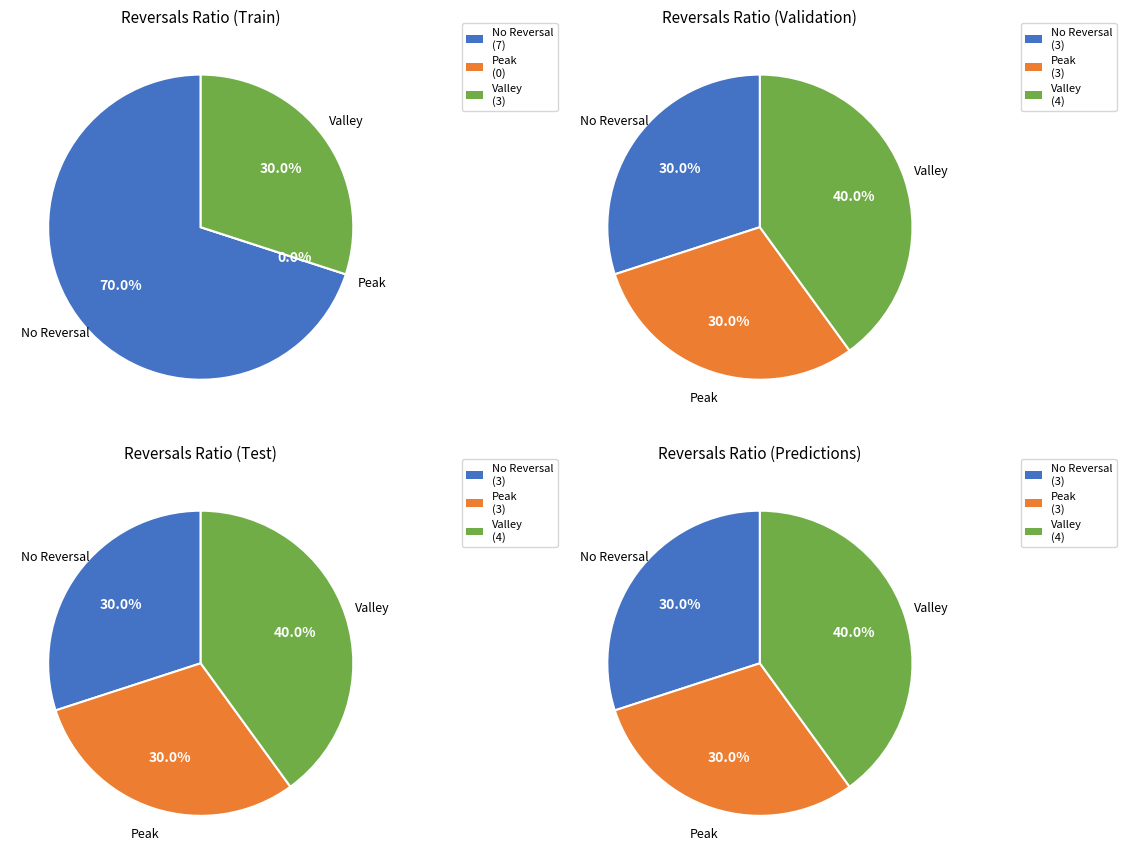

True or false: 2020-03-23 accounts for 1% of the total.

False